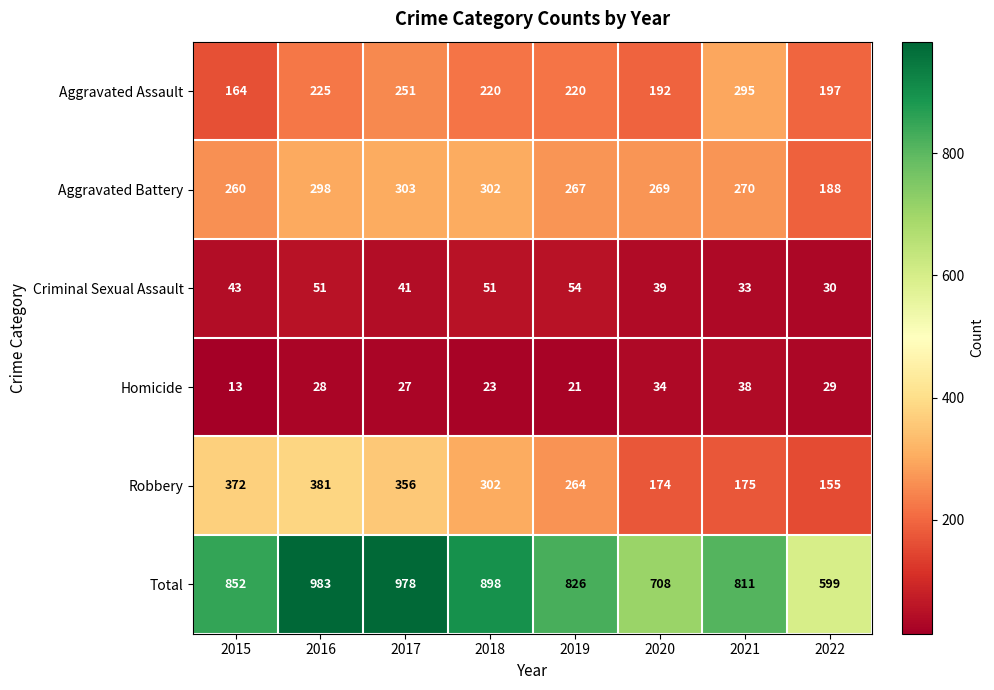

How many distinct data groups are displayed?

6